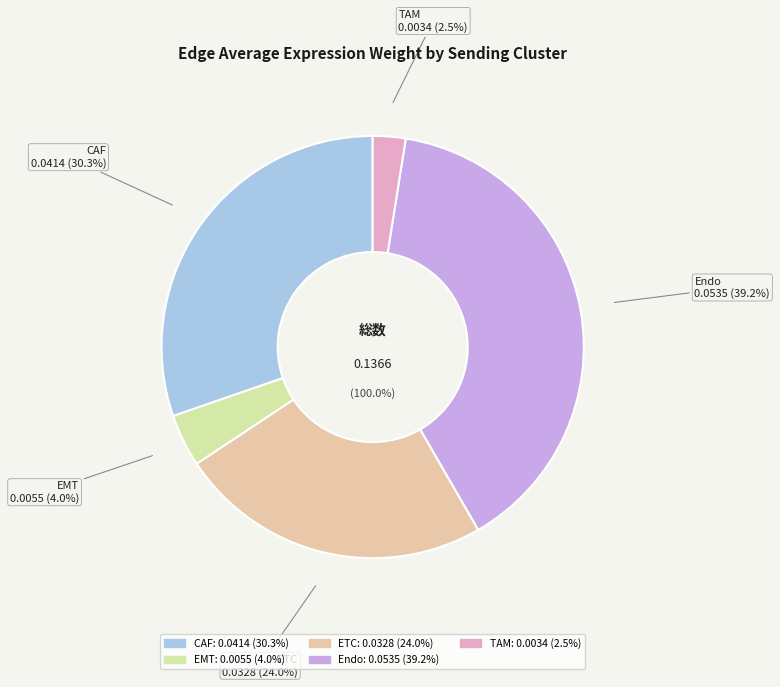

Is the sum of ETC and CAF greater than half?

Yes